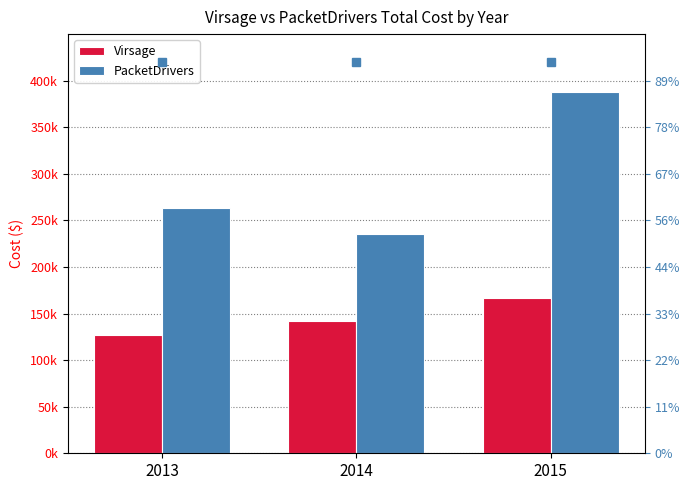

What is the value of the Virsage bar at the 2nd from the left?

142499.4